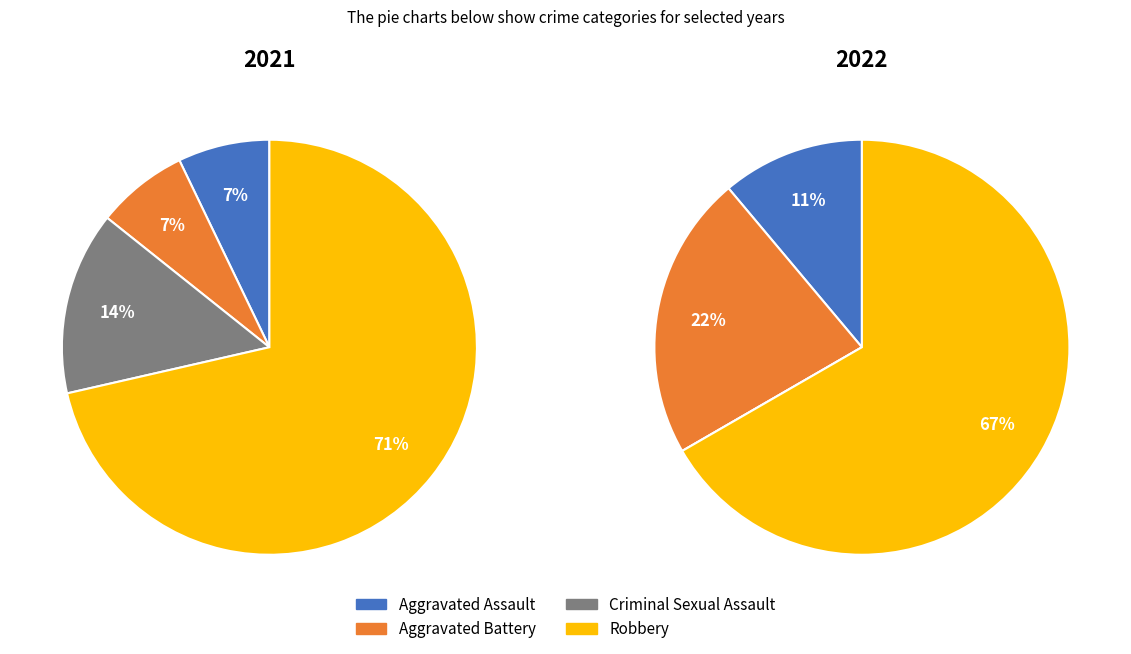

Is there any slice that represents more than half of the pie?

Yes